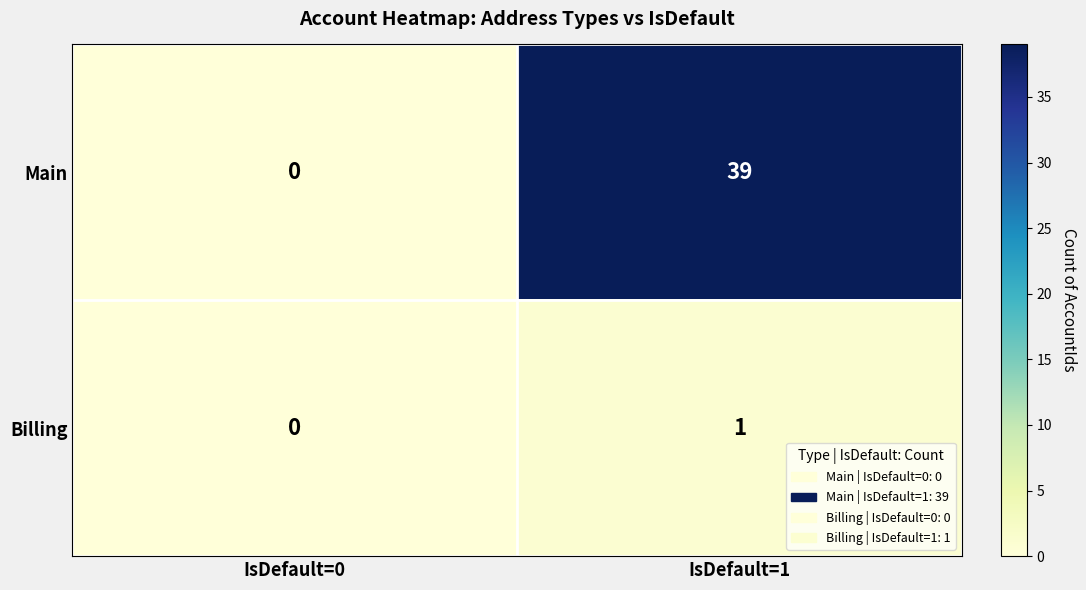

Between IsDefault=0 and IsDefault=1, which series saw the biggest shift?

Main